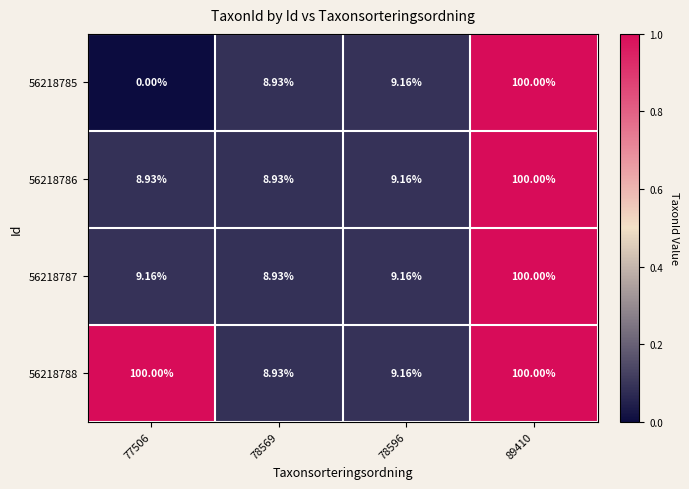

Is the value of 56218786 at 78596 greater than the value of 56218788 at 78569?

Yes